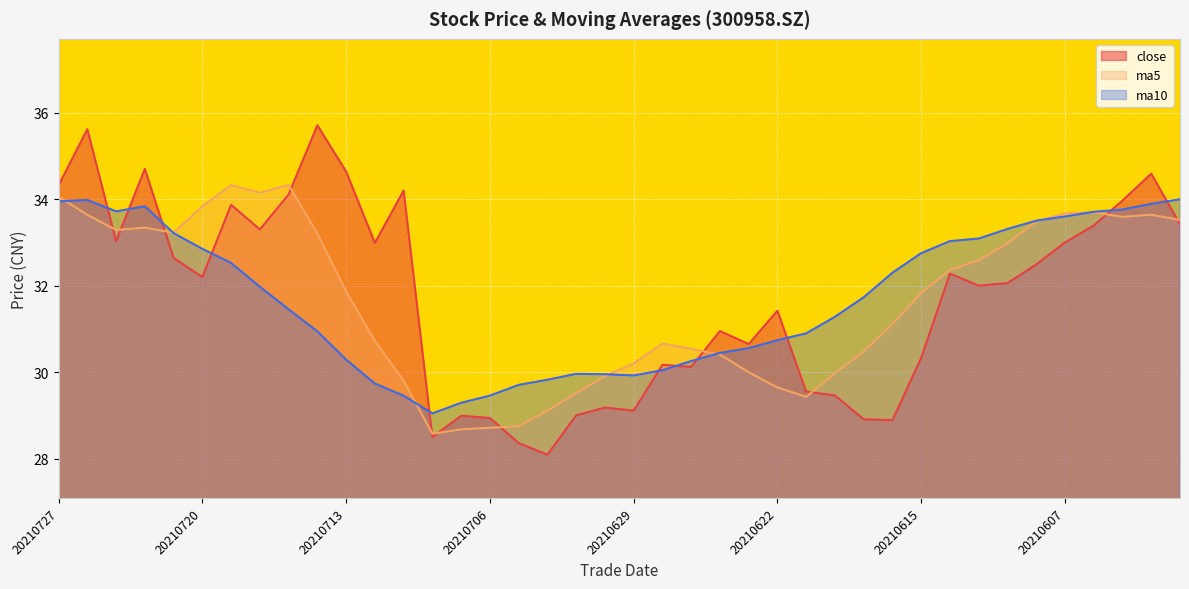

How many values in the ma10 series exceed 31?

22